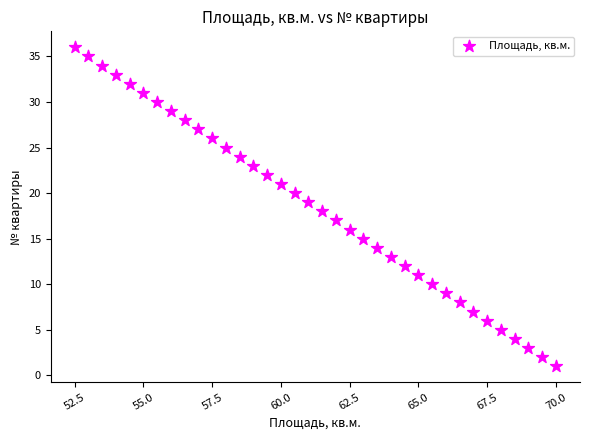

What is the range of Y values (max minus min)?

35